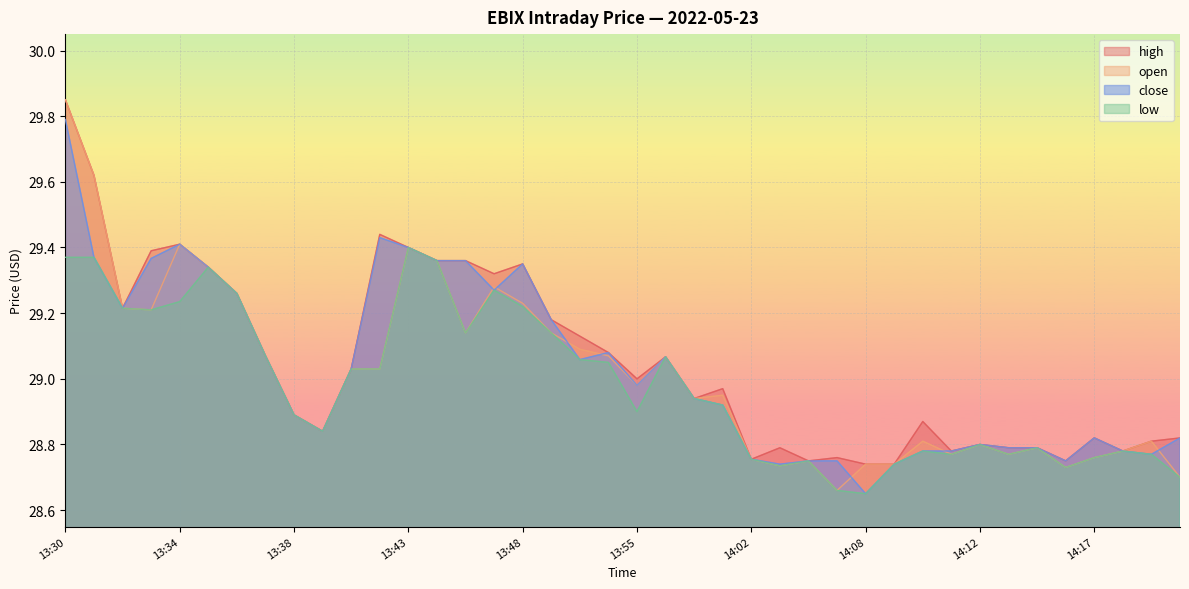

At which label does close reach its minimum?

14:08